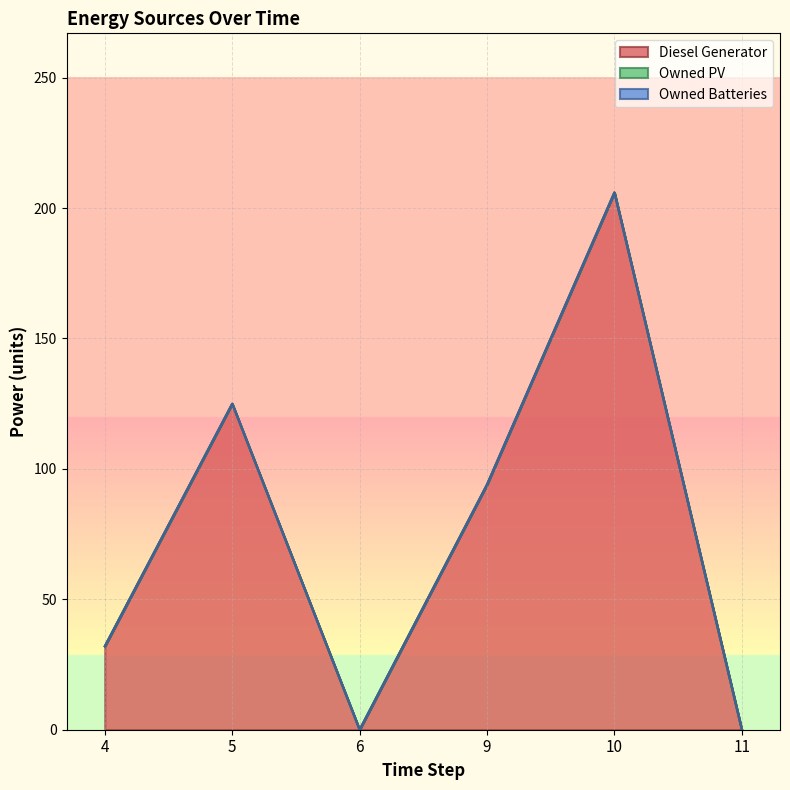

The Owned PV series shows 0 at 6. True or false?

True